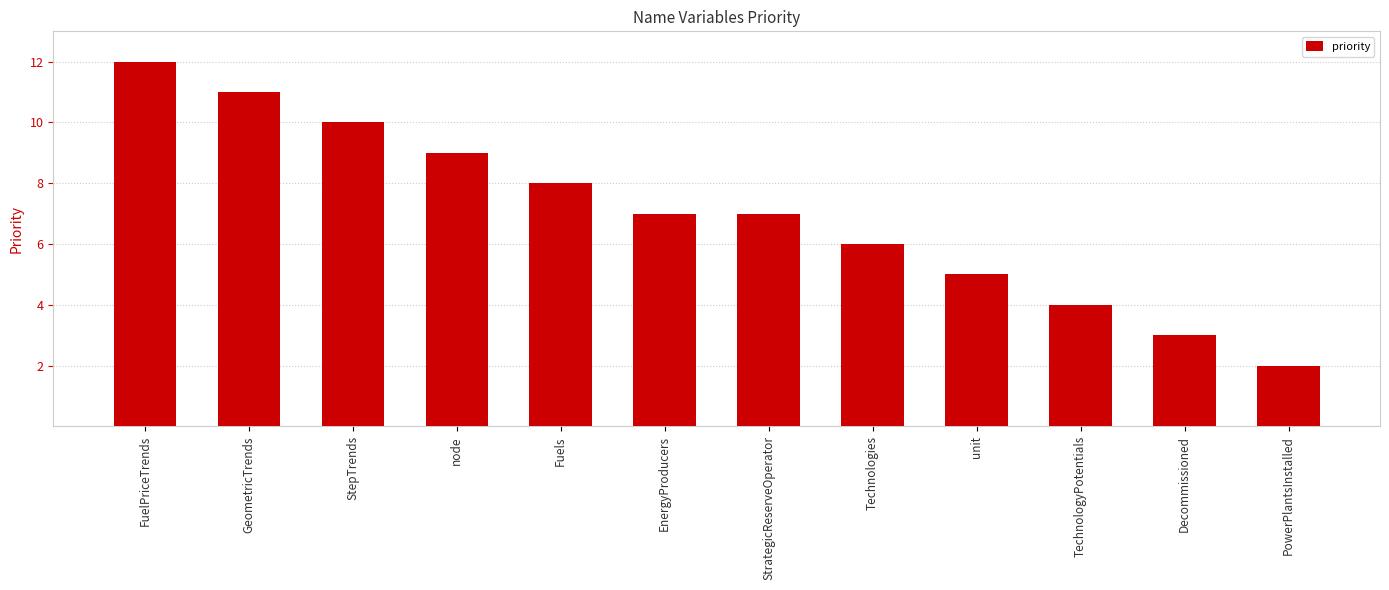

Are the bars grouped side by side (vs. stacked)?

No